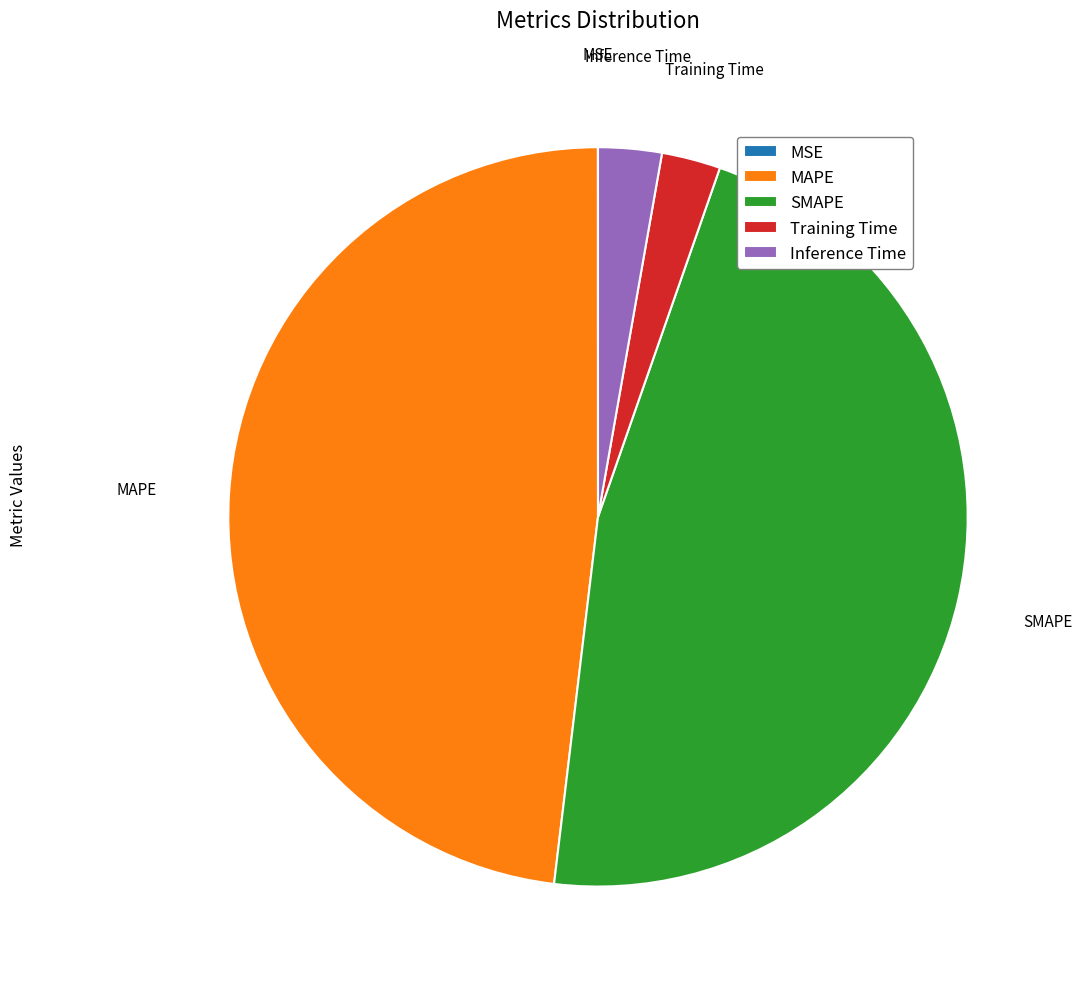

What is the largest slice in the pie chart?

MAPE